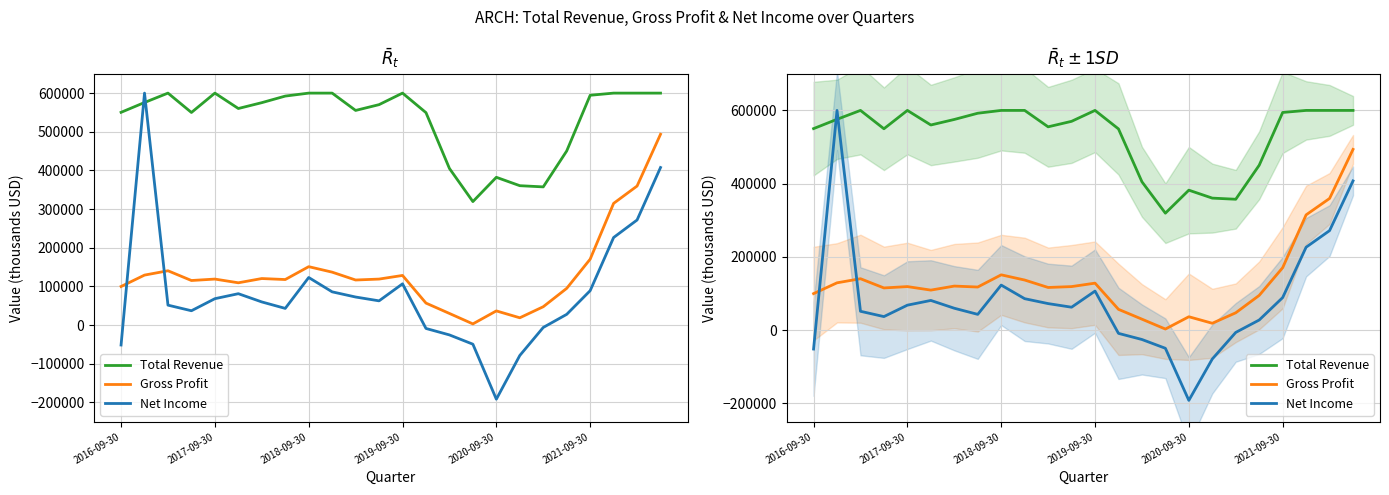

What is the greatest value displayed?

600000